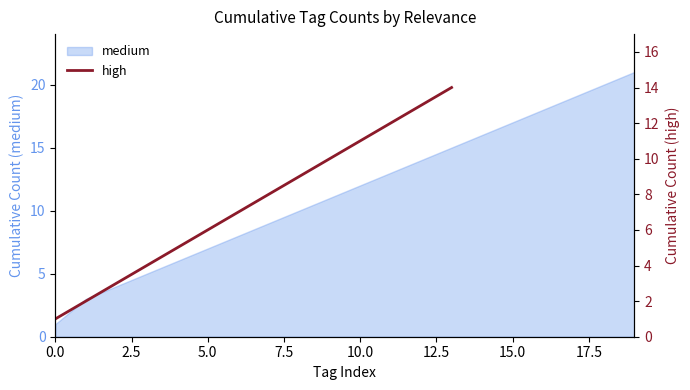

True or false: the data shows 21 at 12.

False